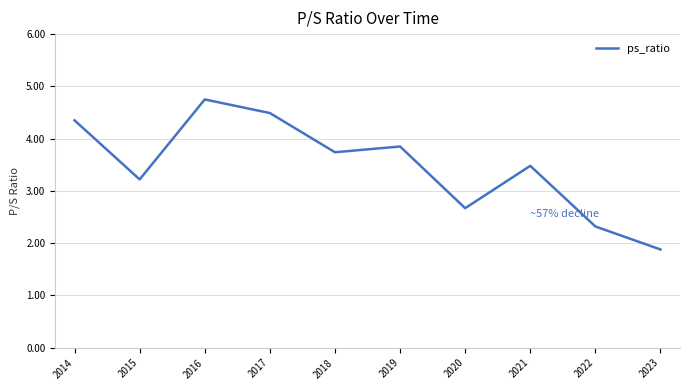

What is the change in value from 2015 to 2021?

+0.3